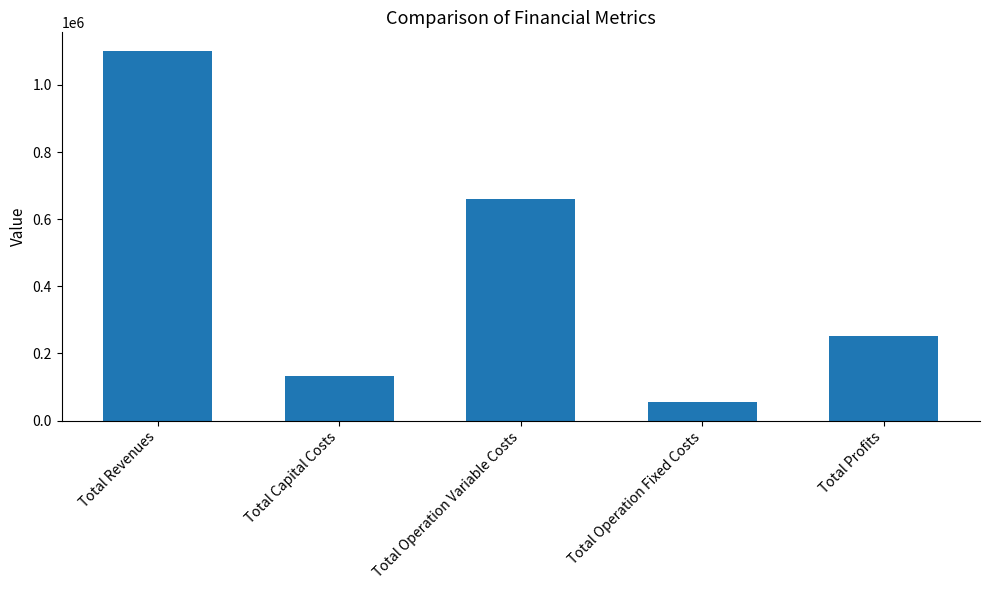

Reading left to right, extract all data points from this chart.

1101351.0	133056.0	660549.2	56610.0	251135.9